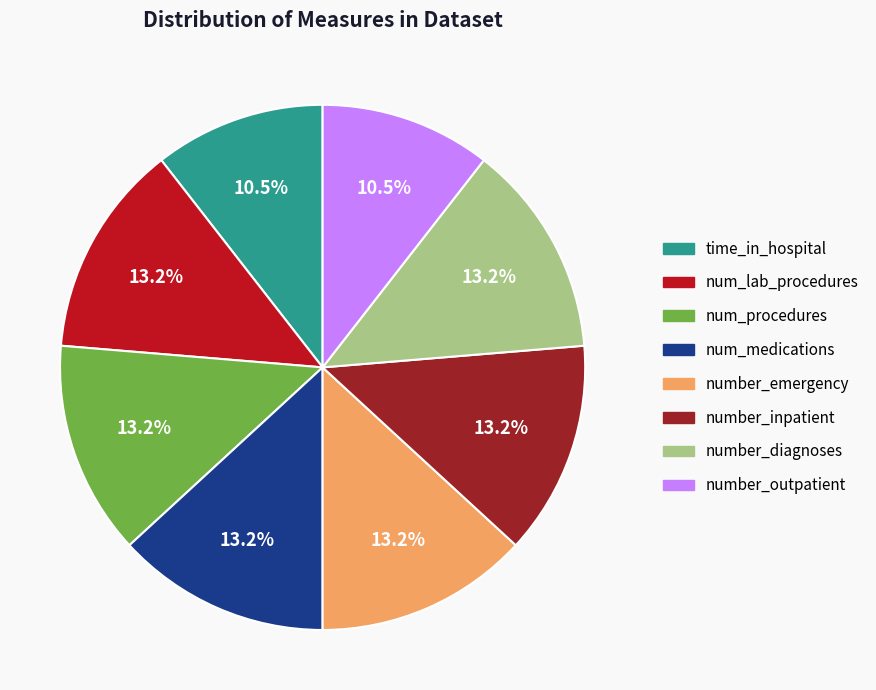

To the nearest percent, what portion does number_inpatient represent?

13%